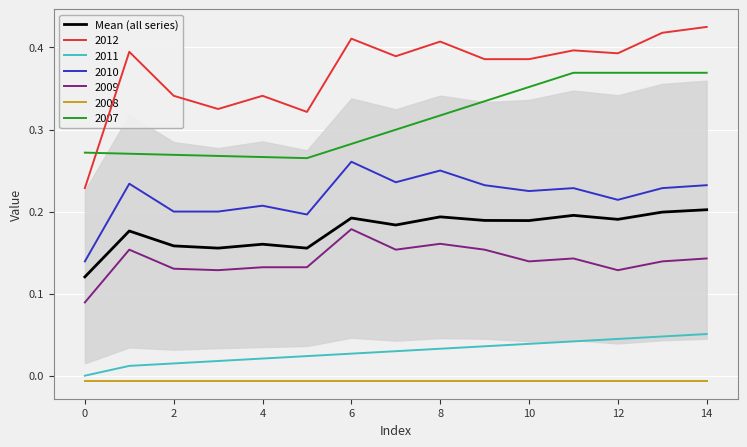

How many points are higher than both their immediate neighbors (excluding endpoints)?

5